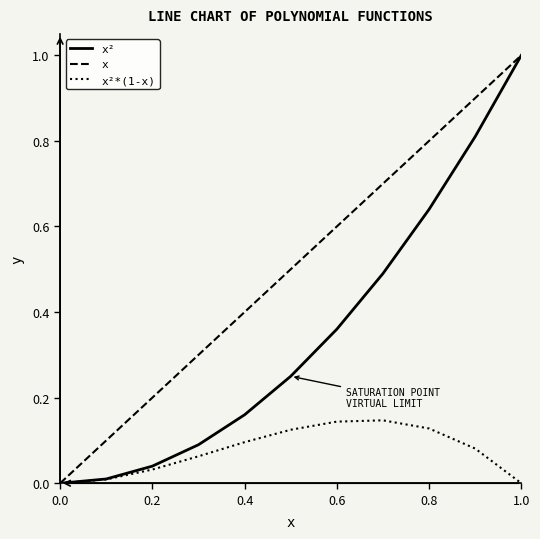

What is the maximum value shown in the chart?

1.0